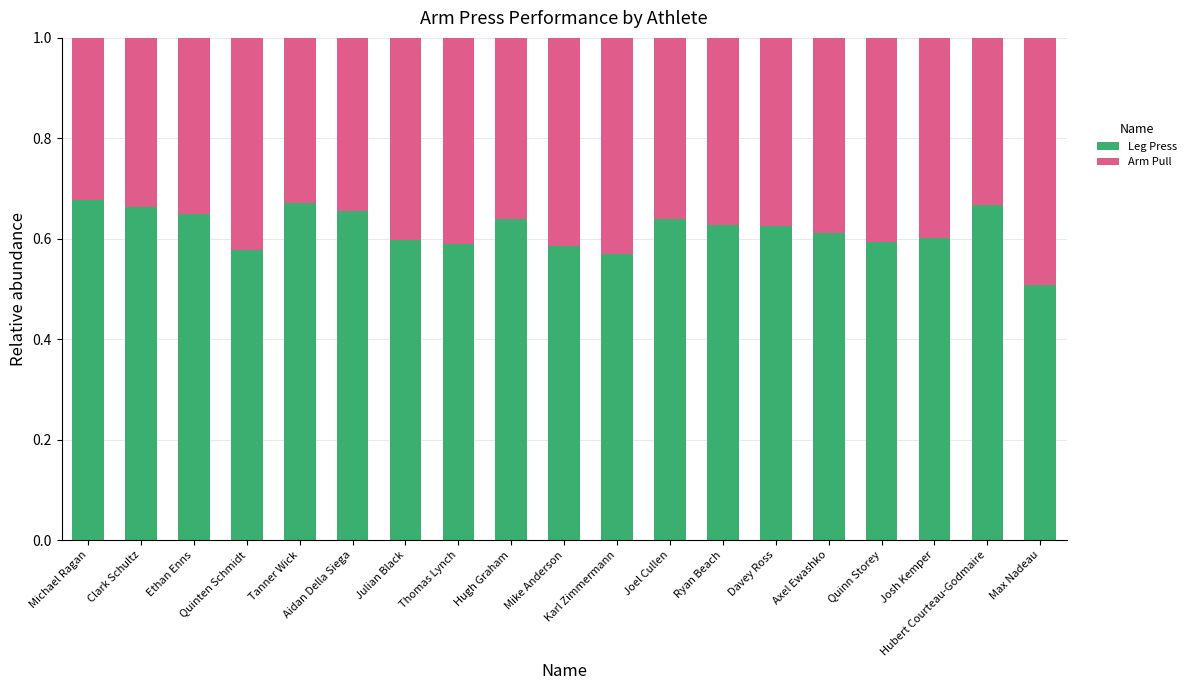

Count the Leg Press values in the range 0 to 1.

19